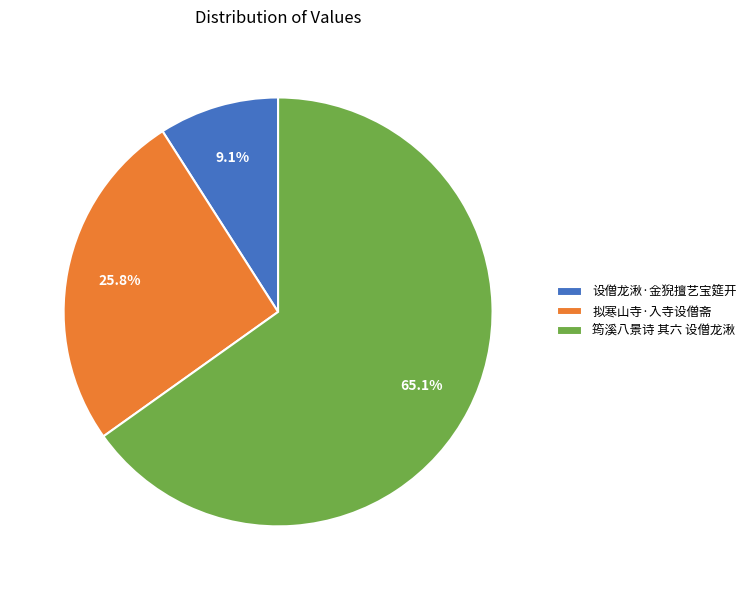

True or false: 设僧龙湫·金猊擅艺宝筵开 accounts for 9% of the total.

True